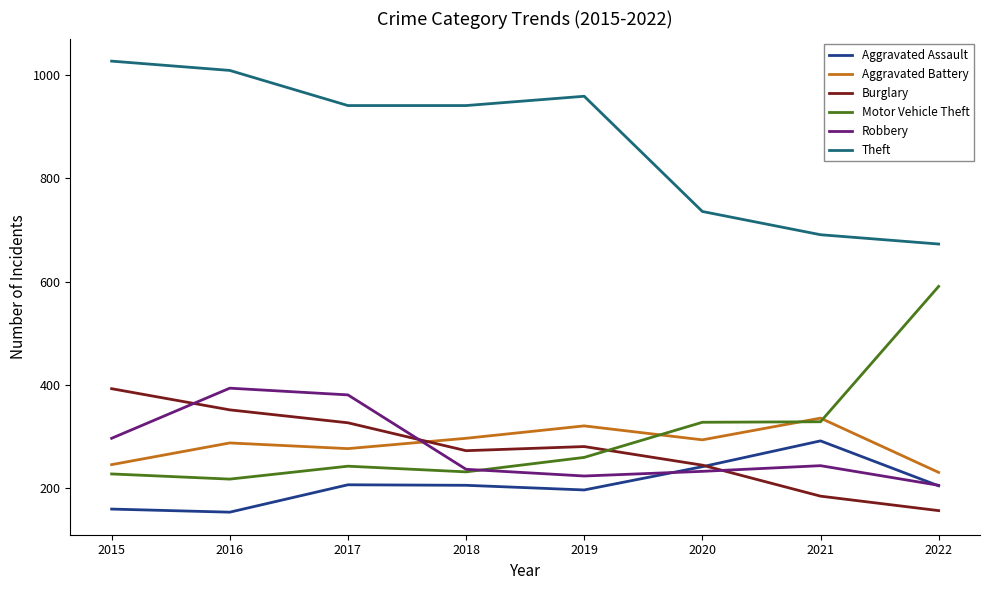

What is the spread (max minus min) of values at 2021?

506